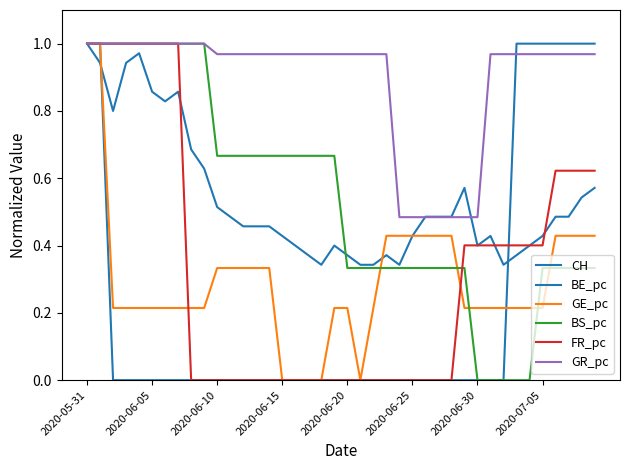

Is this an area chart (filled region under the line)?

No